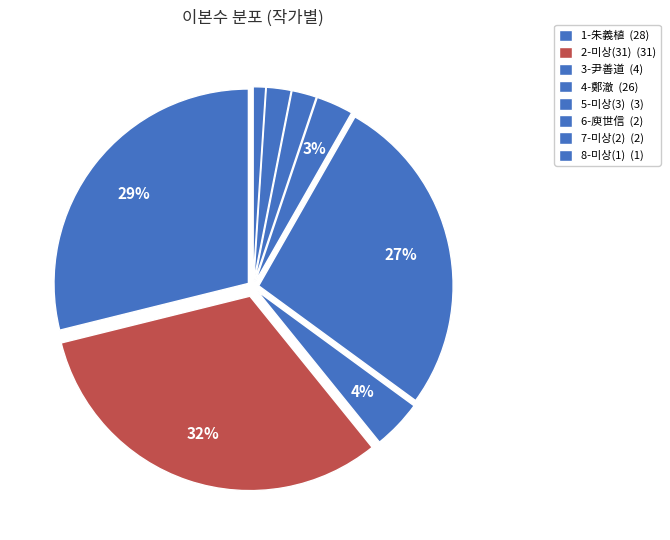

To the nearest percent, what is the average slice percentage?

12%